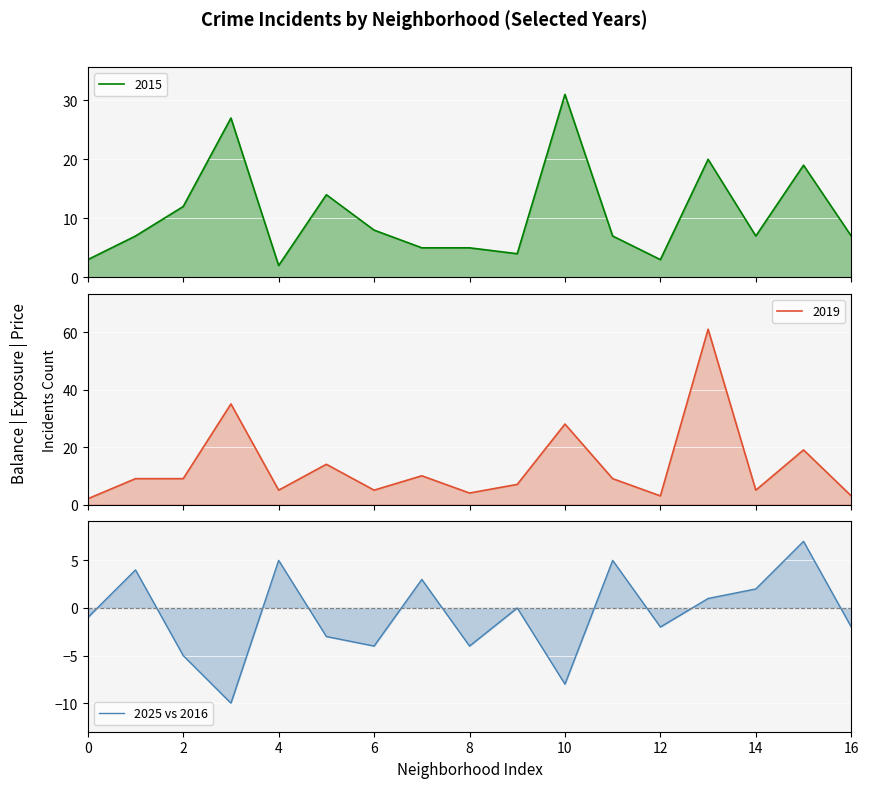

How many values are above zero?

7